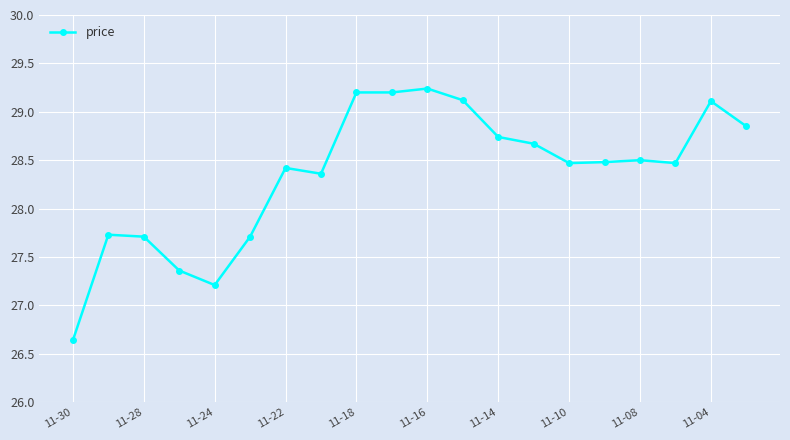

What is the difference between the second highest and second lowest values?

2.0